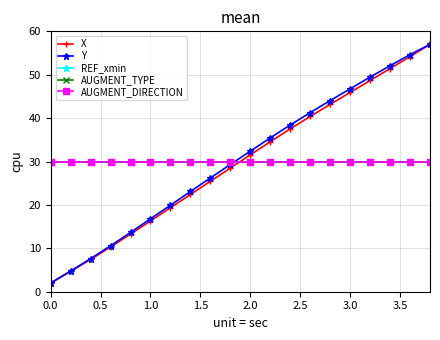

What is the smallest value displayed?

2.0